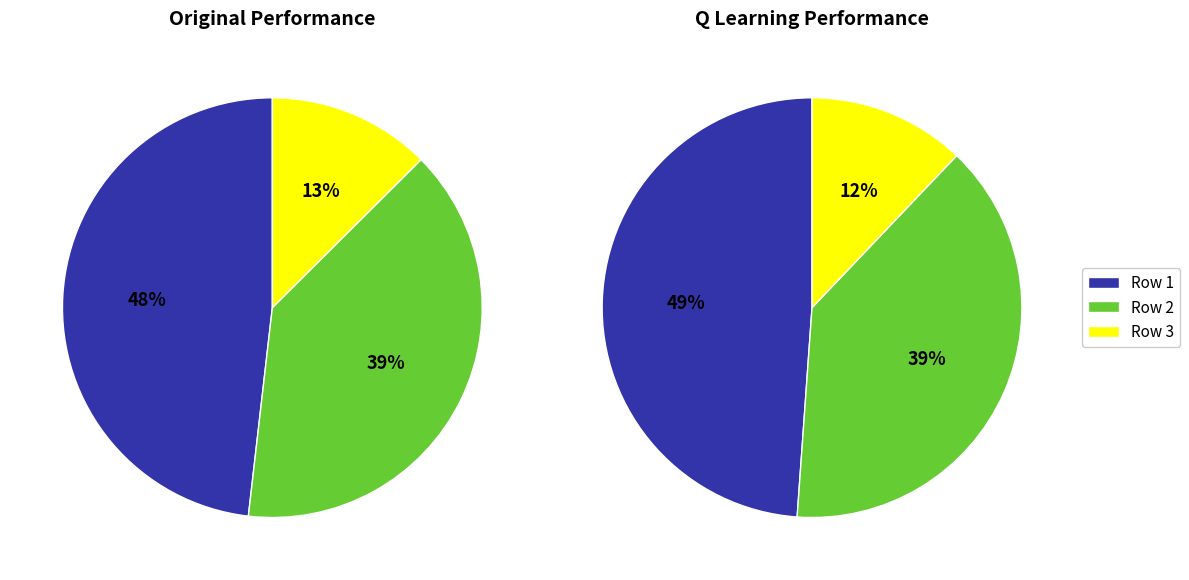

To the nearest percent, what portion does 134 represent?

12%